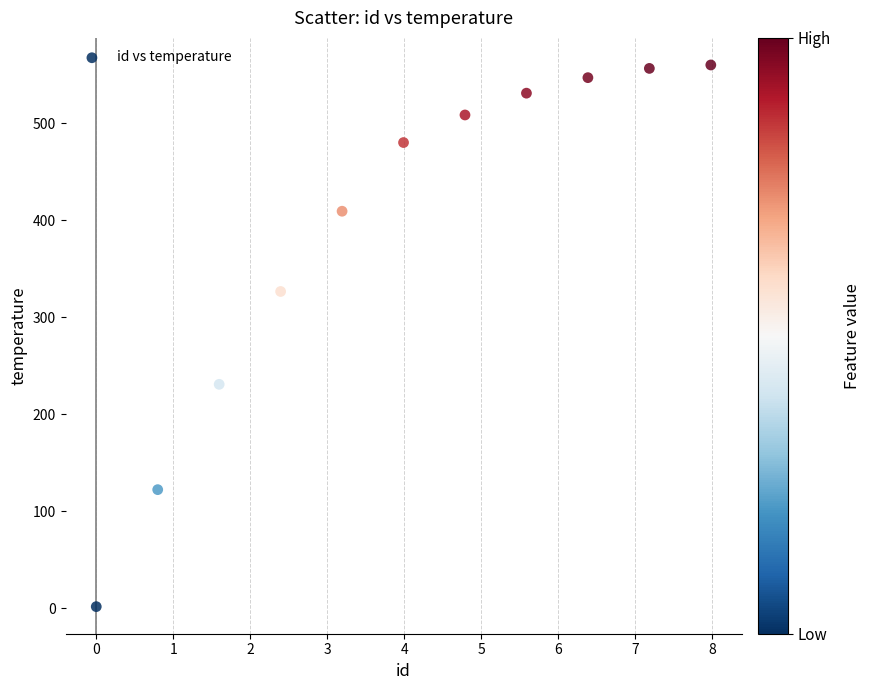

What is the average Y value?

388.4